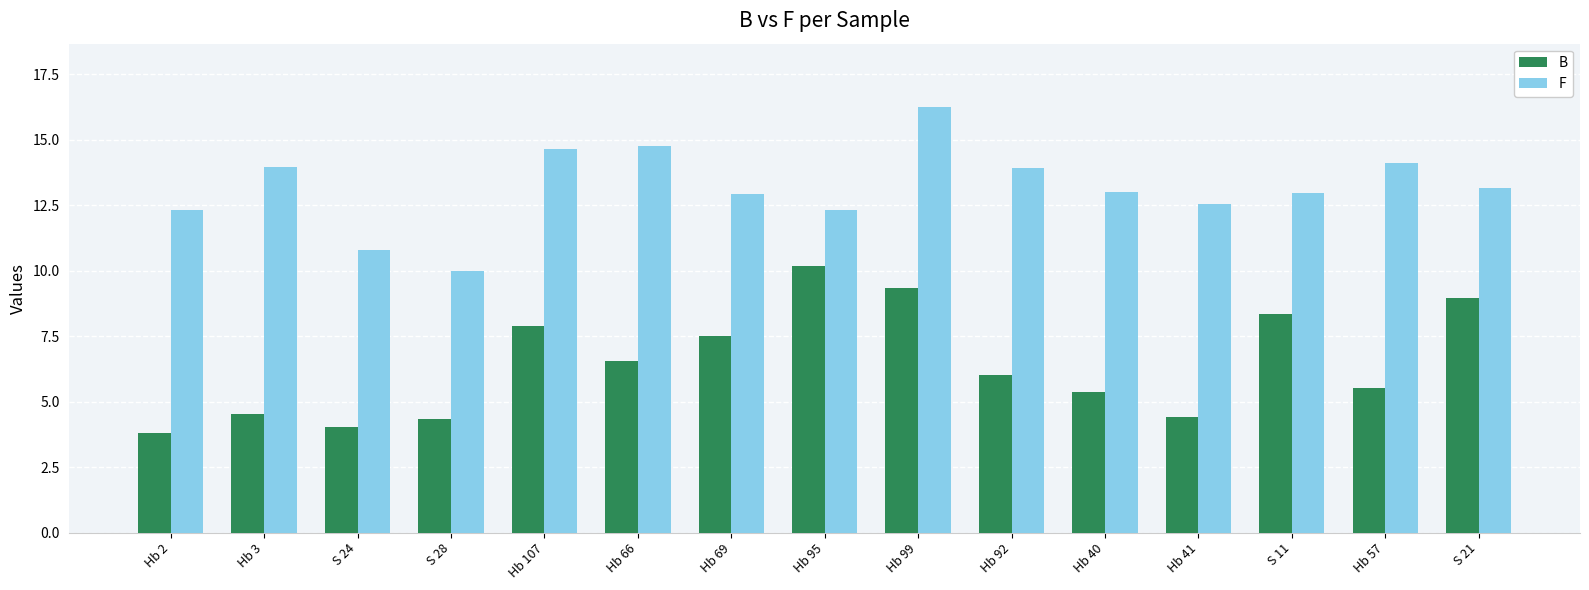

How many data points does each series have?

15